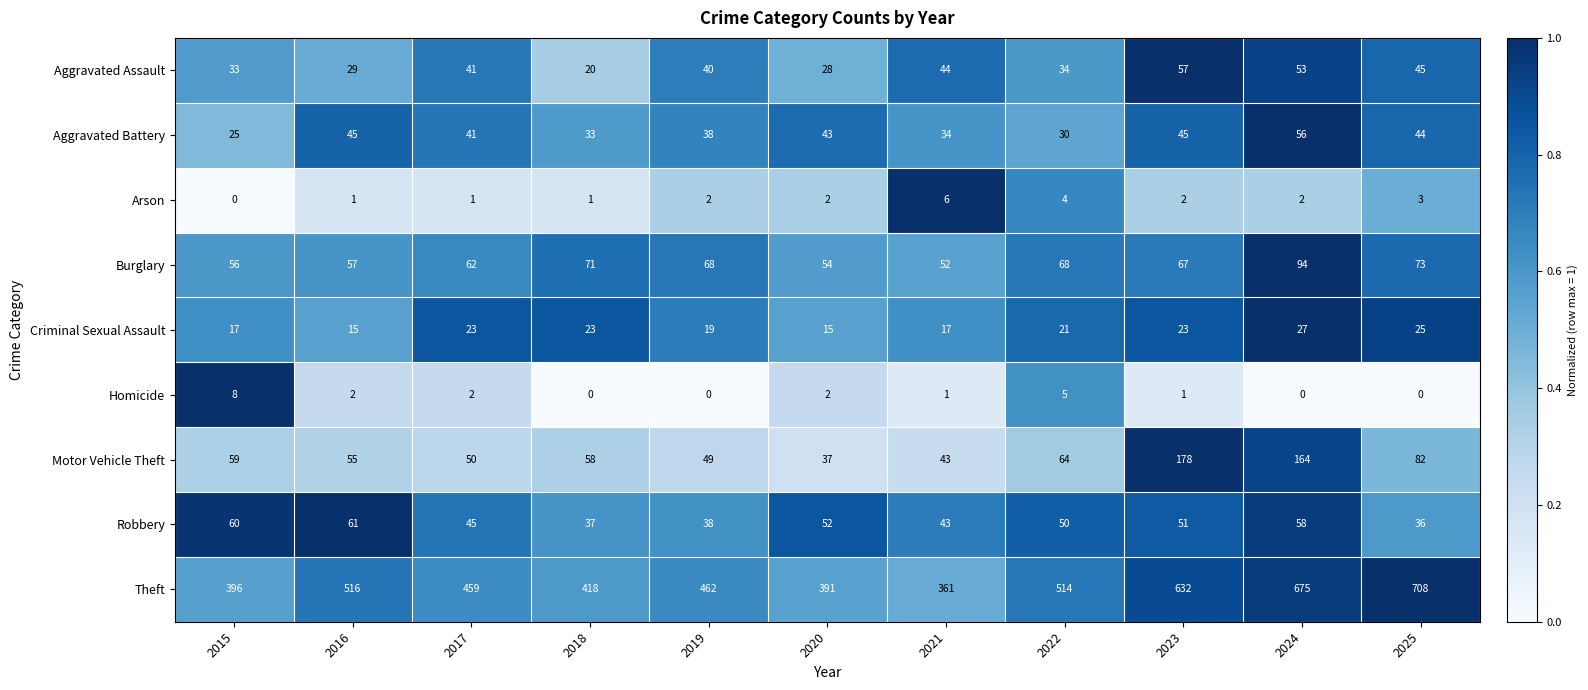

What is the difference between the maximum and minimum values in the Criminal Sexual Assault series?

12